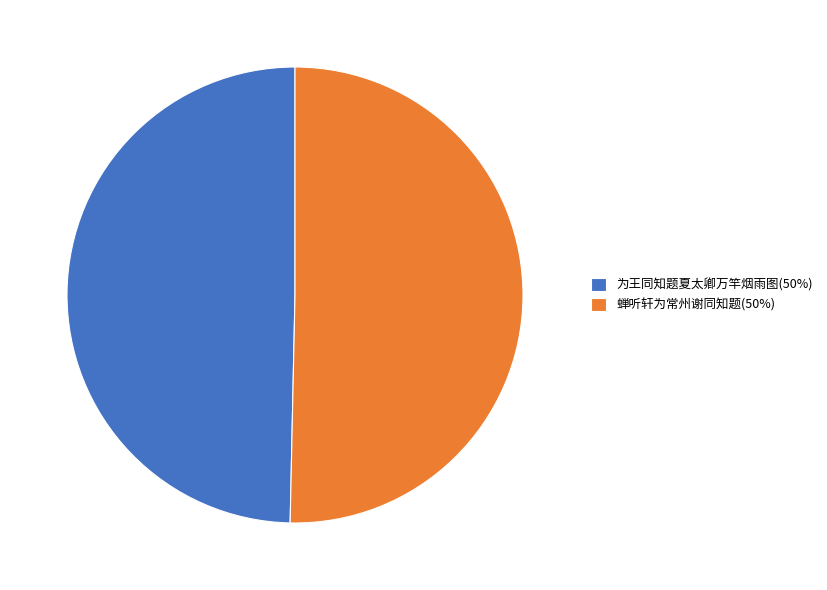

What is the smallest slice in the pie chart?

为王同知题夏太卿万竿烟雨图